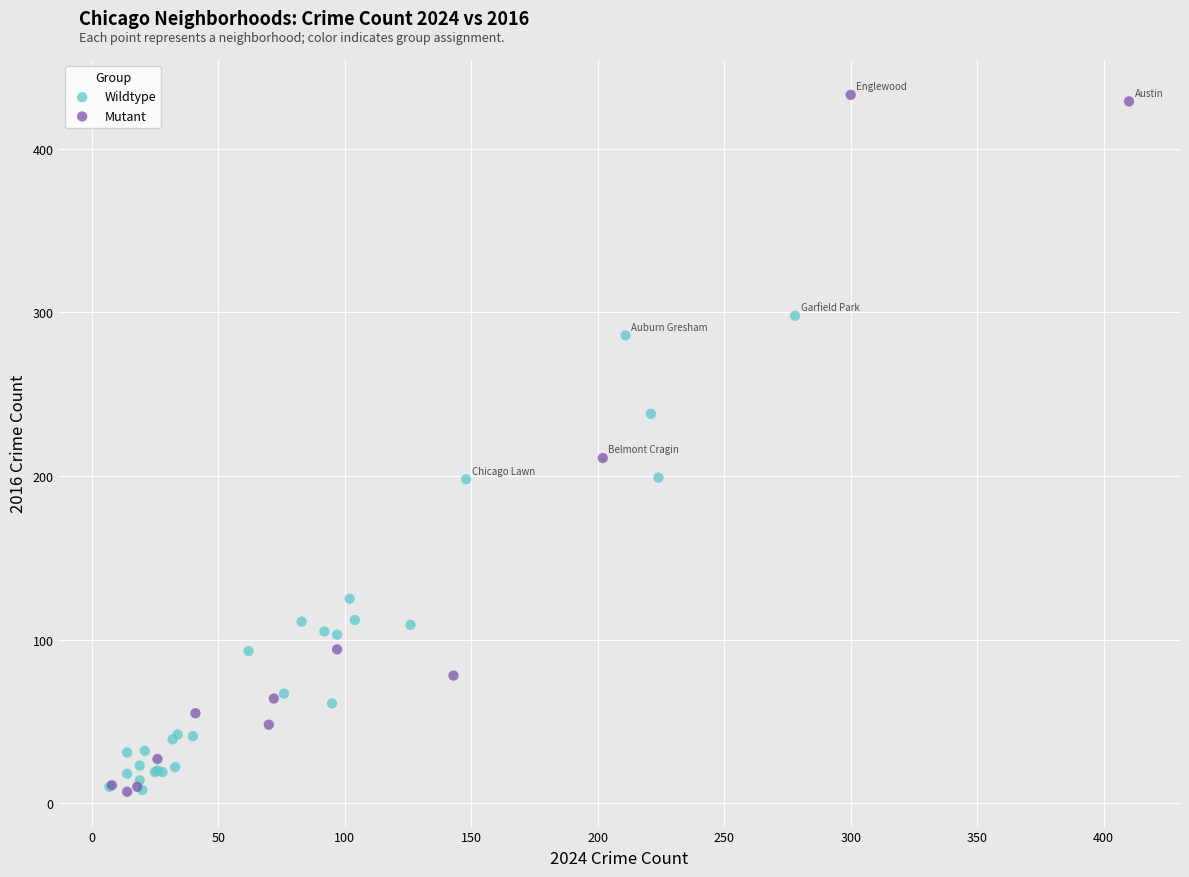

Which series contains the highest Y value?

Mutant